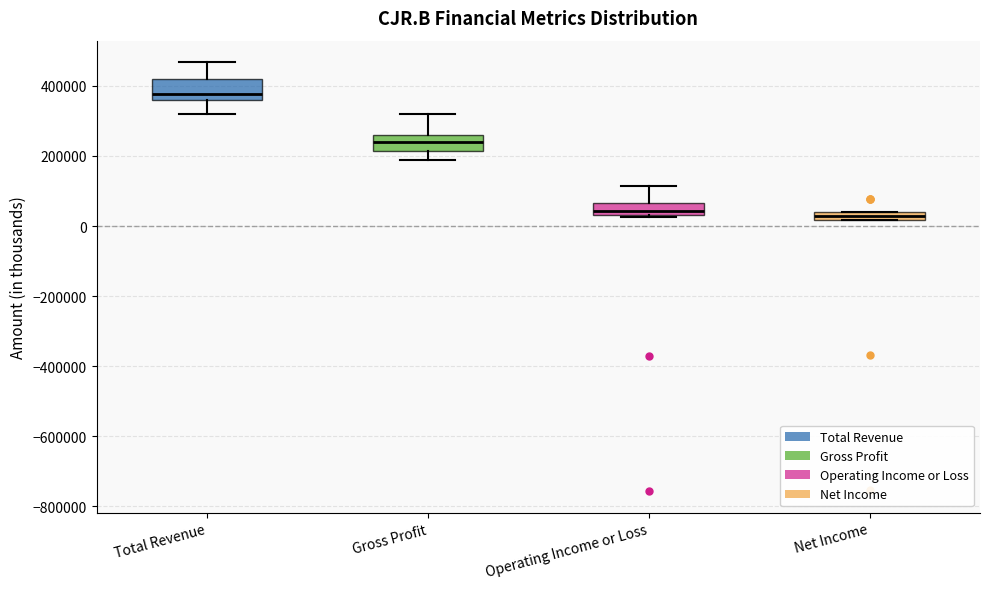

Where is the upper edge of the box for Total Revenue on the y-axis? The values are not printed on the chart, so give them approximately, as read against the axis.

420000